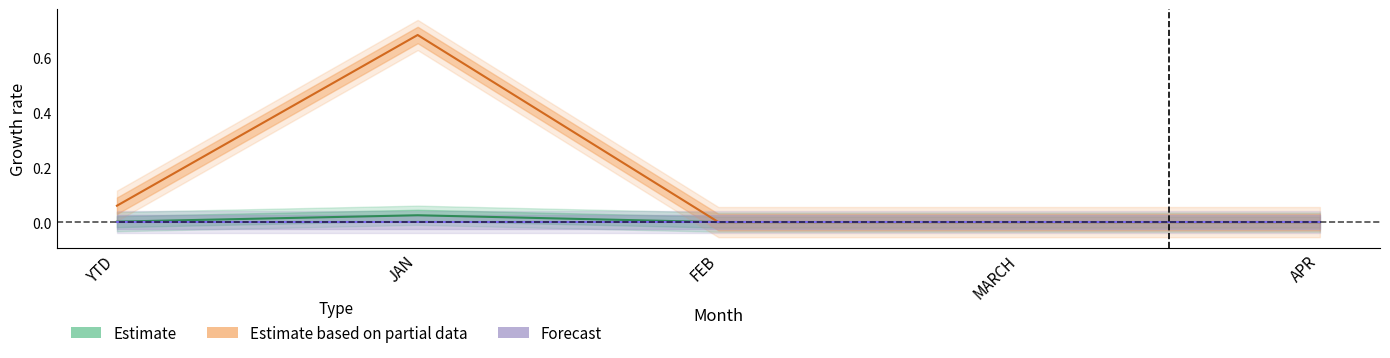

True or false: Estimate based on partial data and Estimate cross at least once.

False